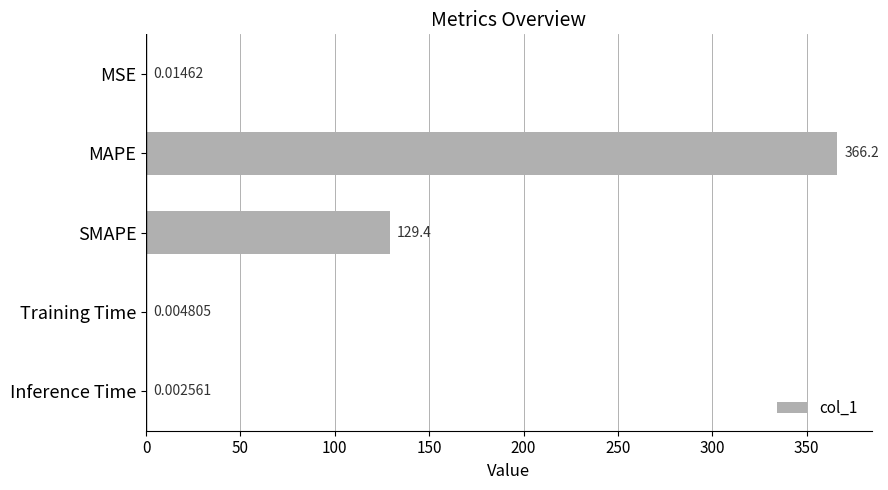

What is the change in value from MSE to MAPE?

+366.2